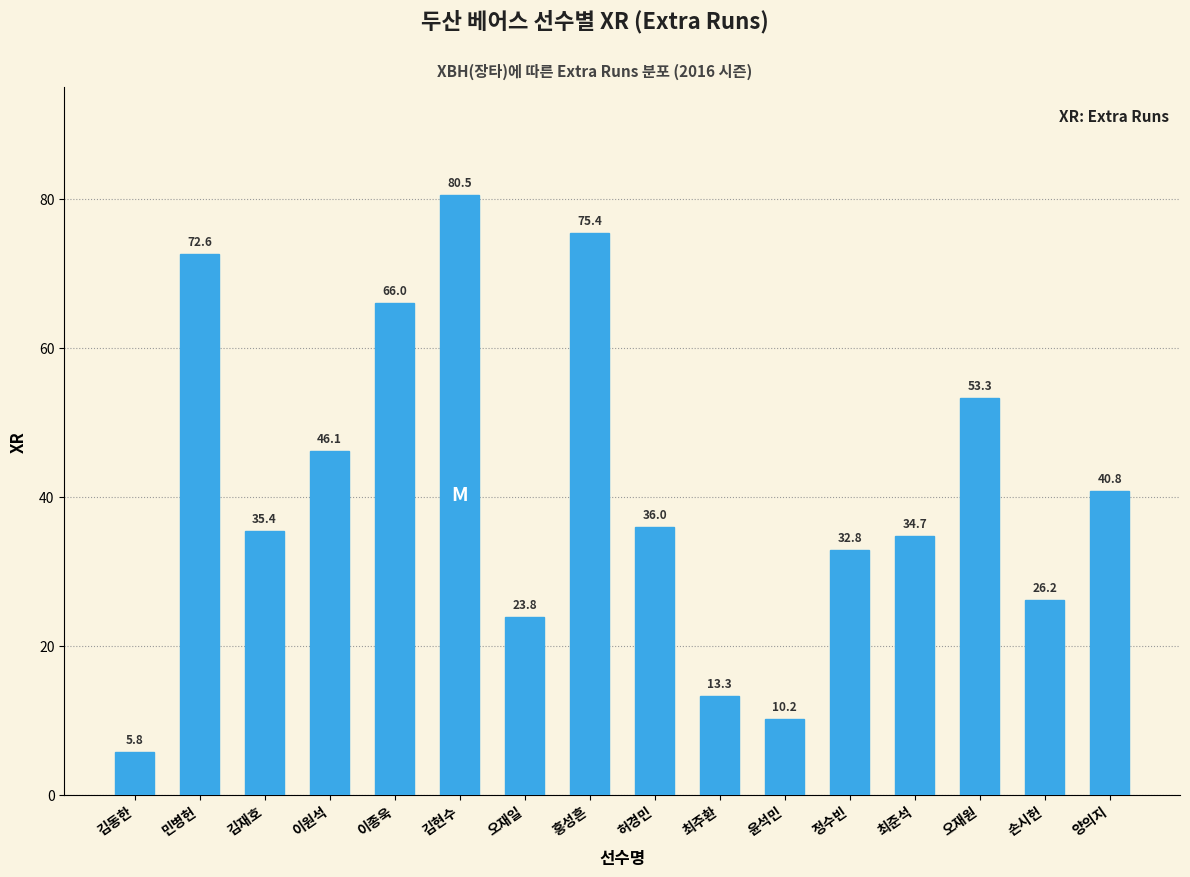

What position from the left is 김재호?

3